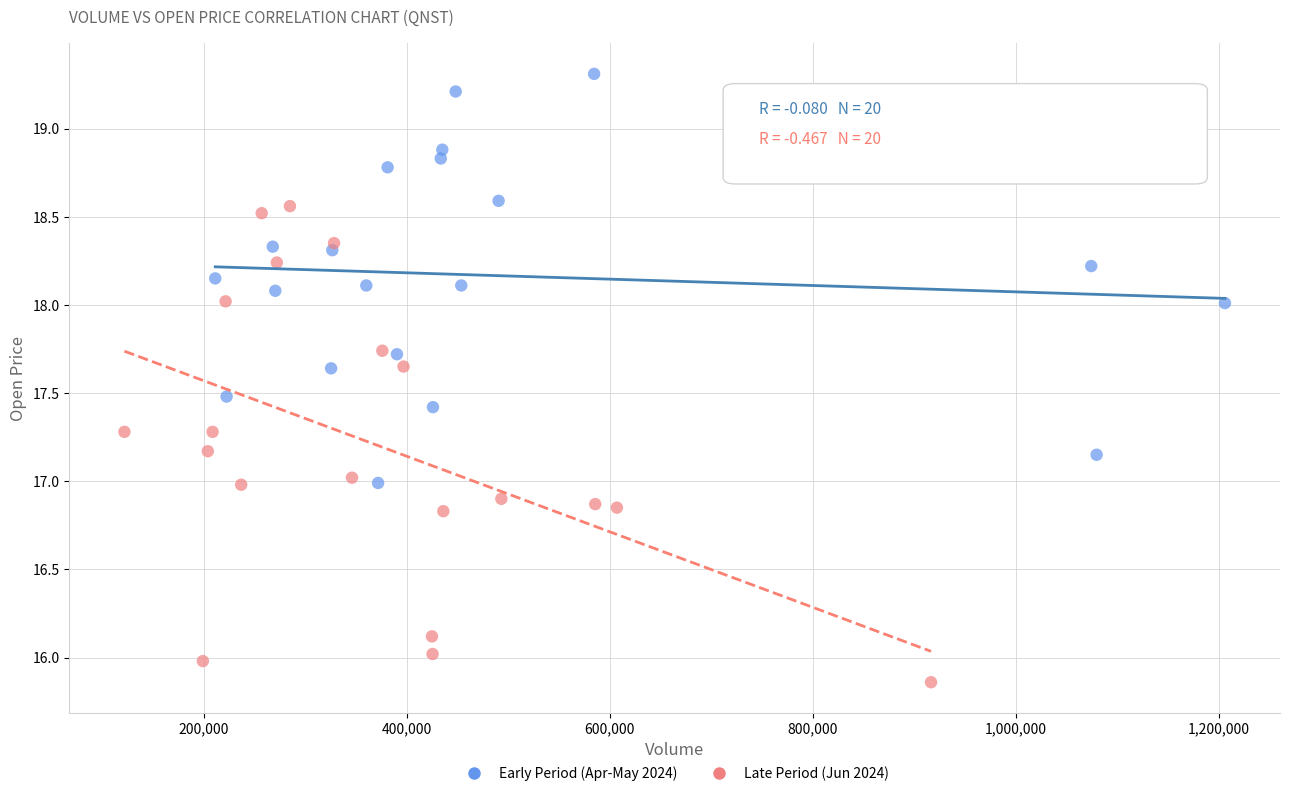

Which series reaches the maximum Y coordinate?

Early Period (Apr-May 2024)